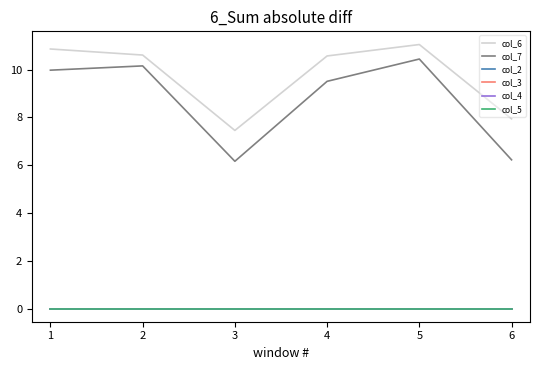

Does the chart have visible grid lines?

No